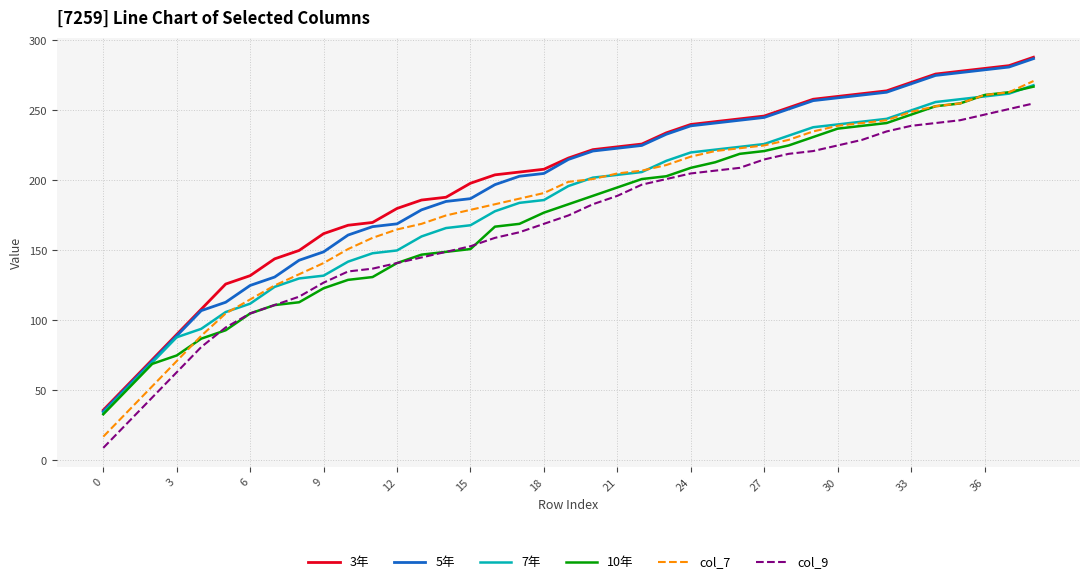

True or false: col_9 and col_7 cross at least once.

False